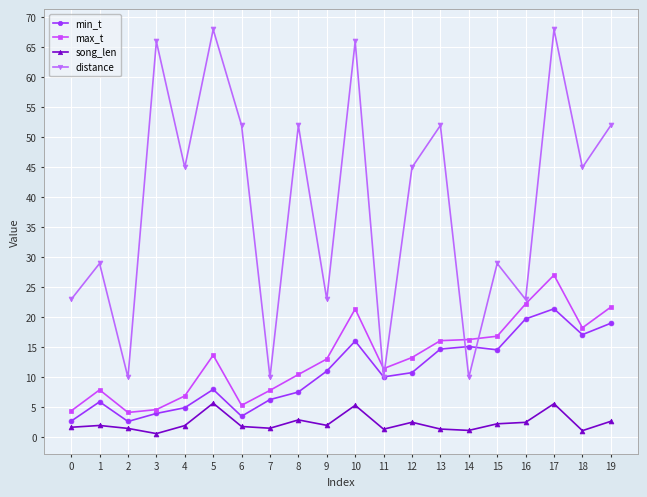

Which series changed the most between 8 and 14?

distance